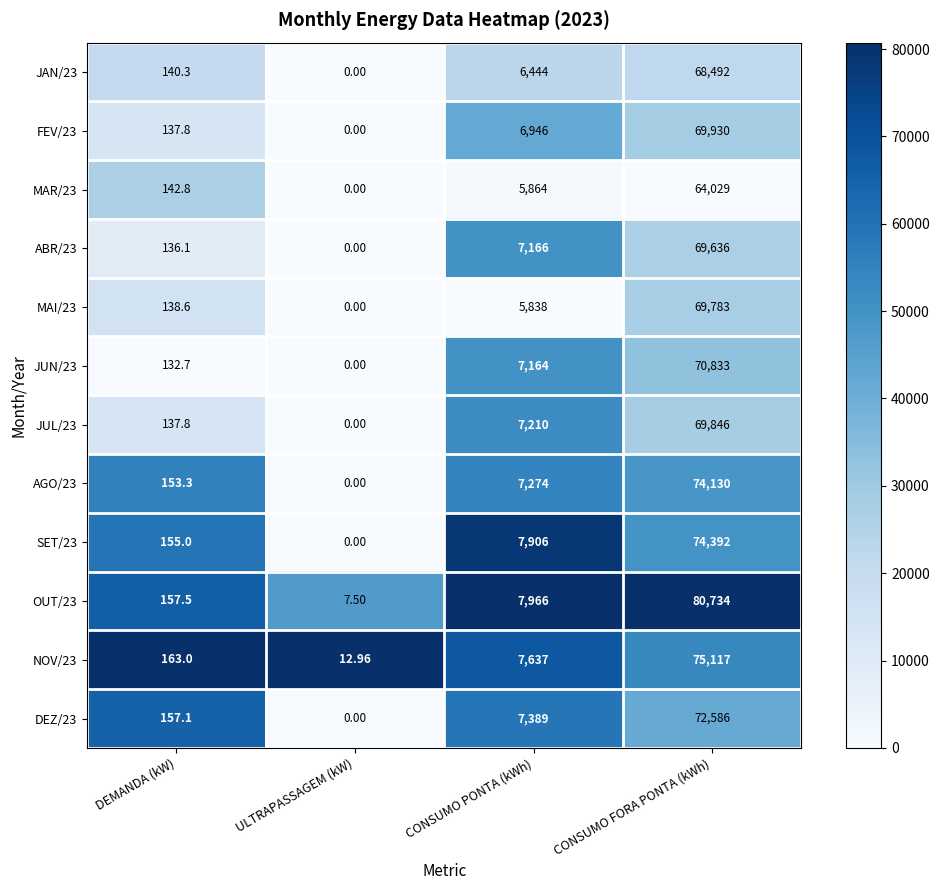

Where is AGO/23 nearest to the value 37065?

CONSUMO PONTA (kWh)